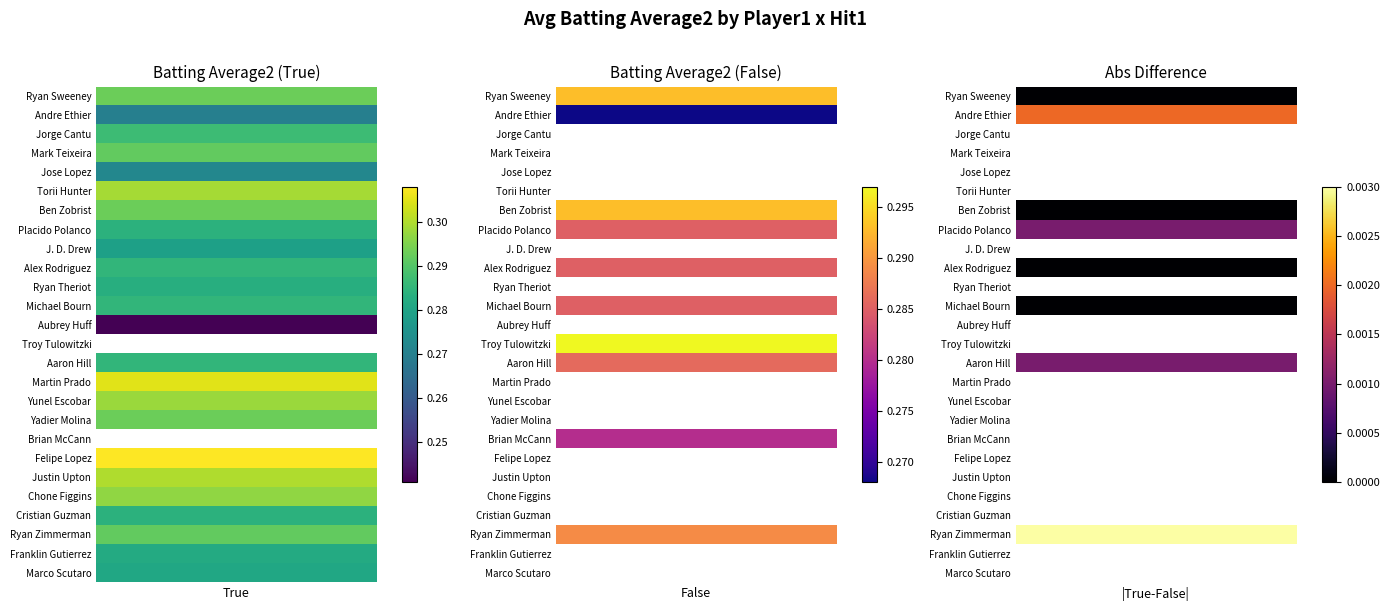

Which series has the widest spread of values?

Felipe Lopez